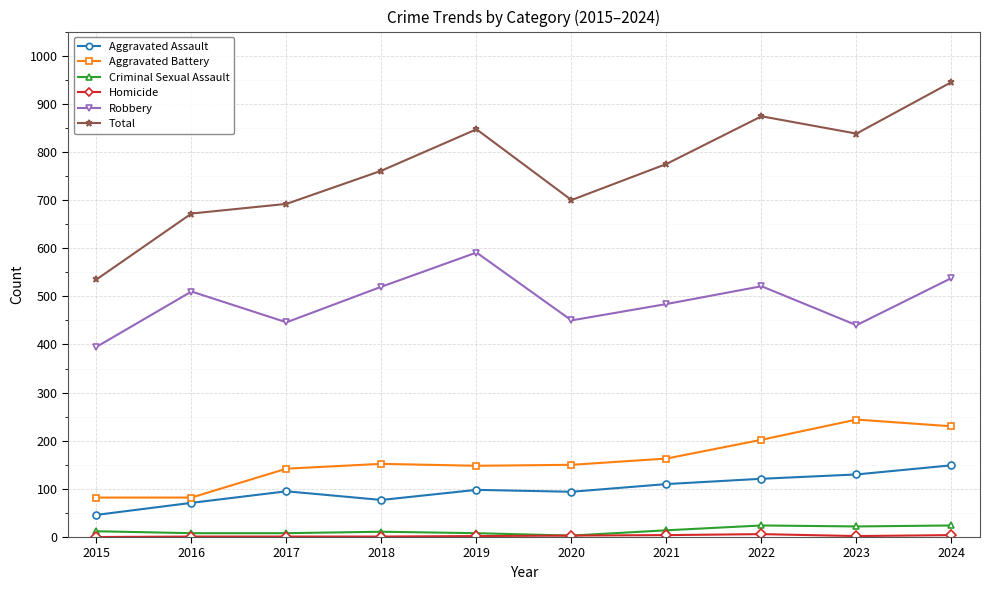

How many values in the Aggravated Assault series are below 98?

5